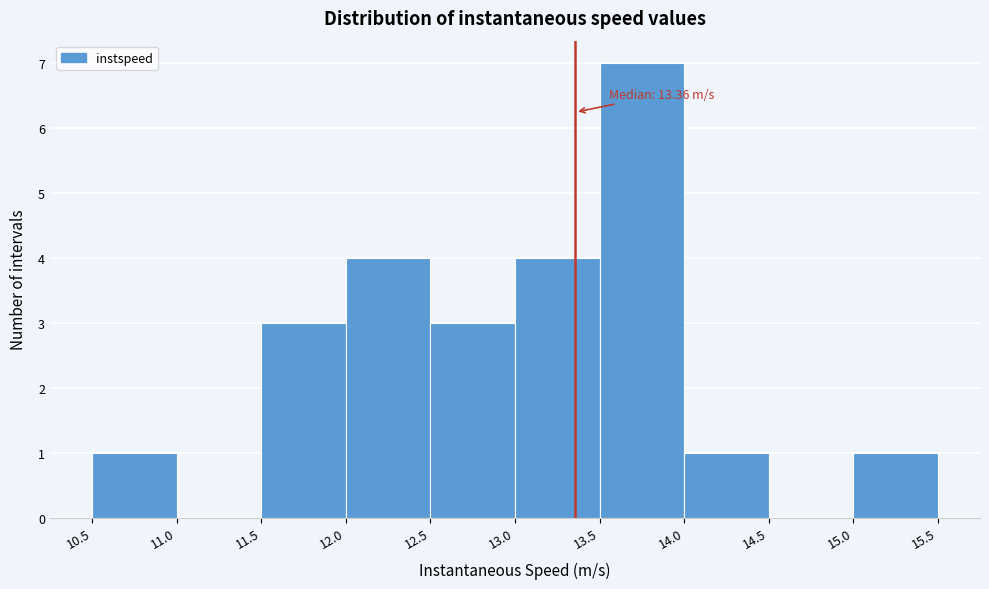

Which range on the x-axis has the tallest bar?

13.5 to 14.0